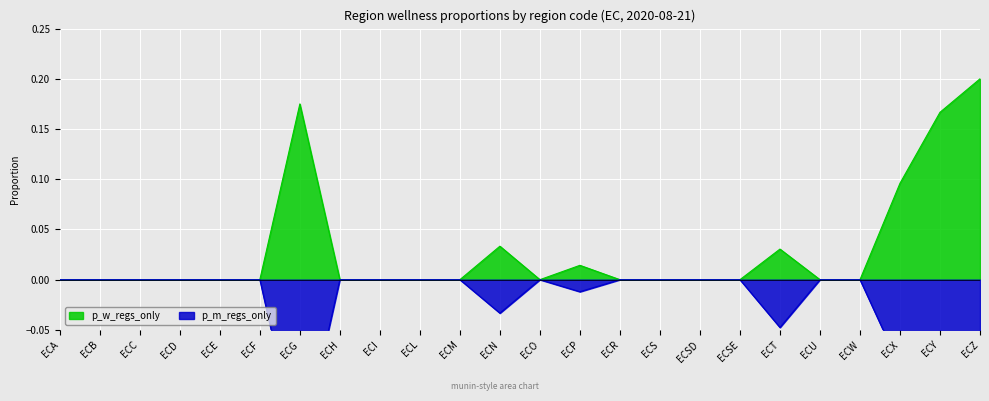

How many lines are shown in the chart?

2